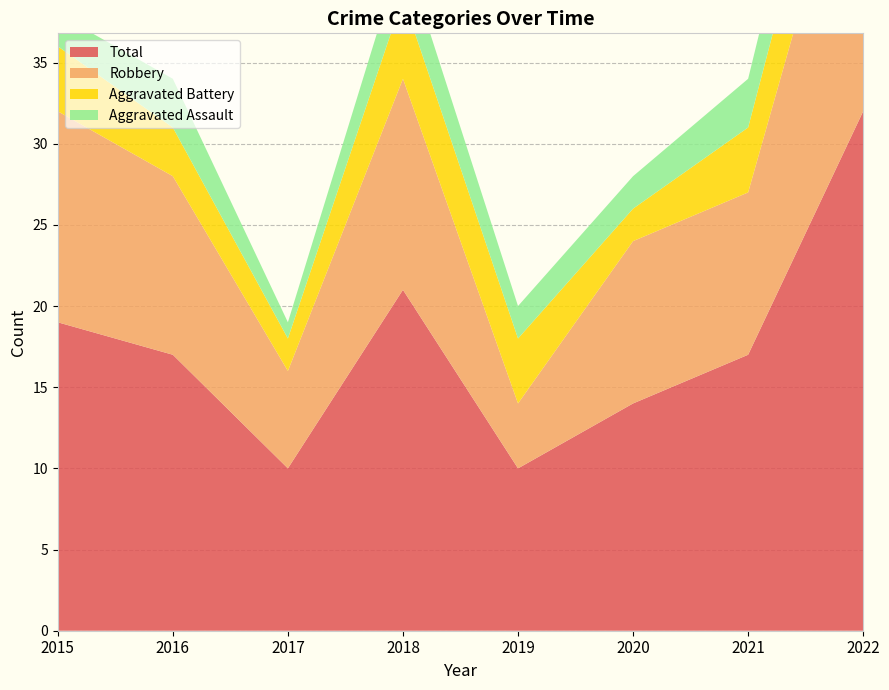

Reading left to right, extract all data points from this chart.

Aggravated Assault: 2015=2	2016=3	2017=1	2018=3	2019=2	2020=2	2021=3	2022=5
Aggravated Battery: 2015=4	2016=3	2017=2	2018=5	2019=4	2020=2	2021=4	2022=6
Robbery: 2015=13	2016=11	2017=6	2018=13	2019=4	2020=10	2021=10	2022=20
Total: 2015=19	2016=17	2017=10	2018=21	2019=10	2020=14	2021=17	2022=32